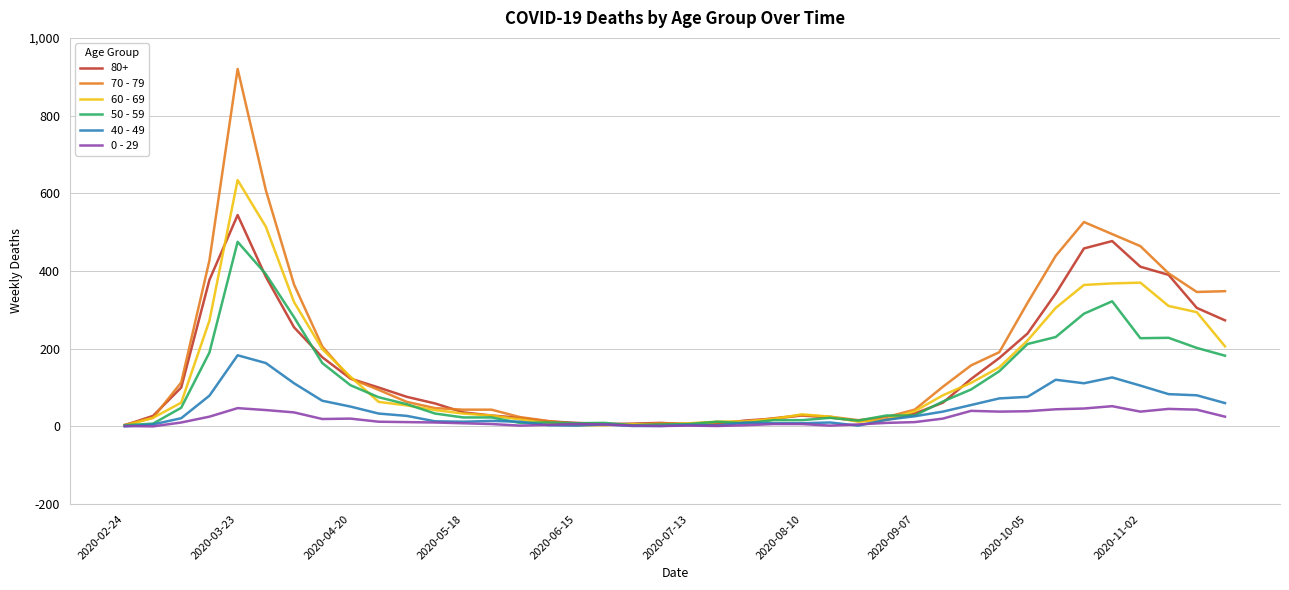

At how many categories does at least one series exceed 907?

1